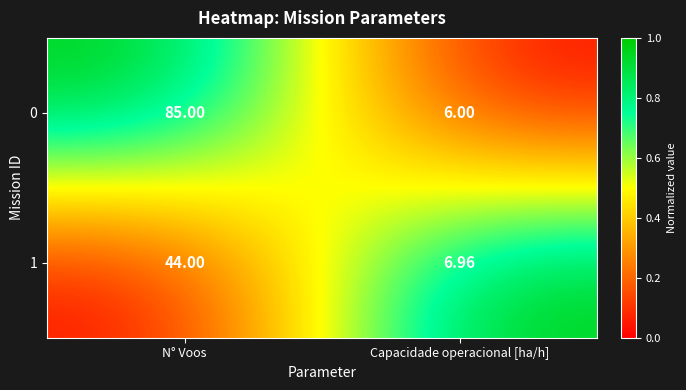

Is the value of 0 at Capacidade operacional [ha/h] greater than the value of 1 at Capacidade operacional [ha/h]?

No